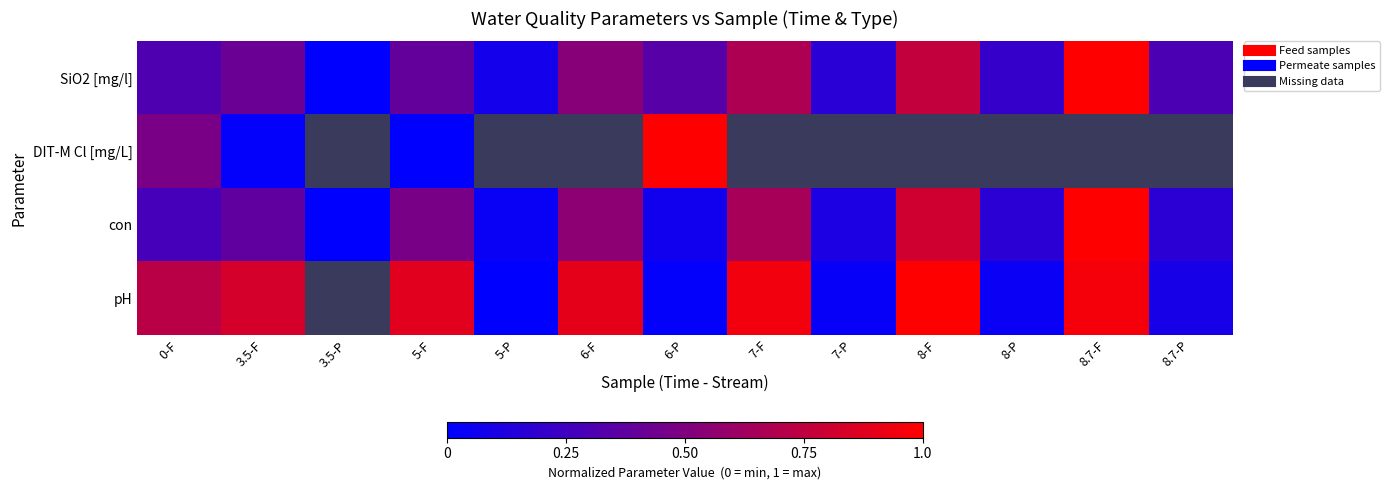

Between 6-P and 8.7-F, which series saw the biggest shift?

pH